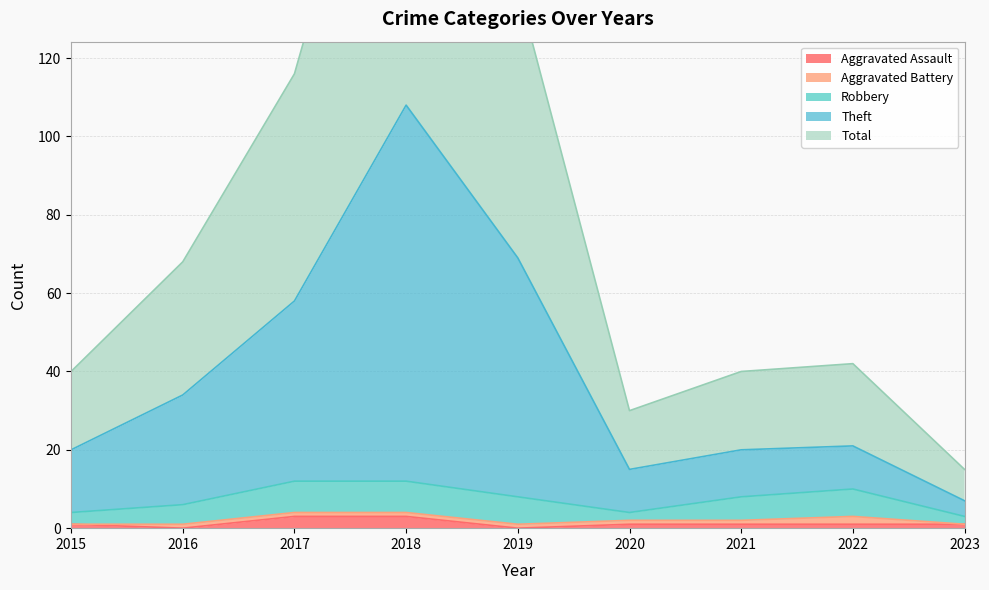

What is the total value across all series at 2022?

64